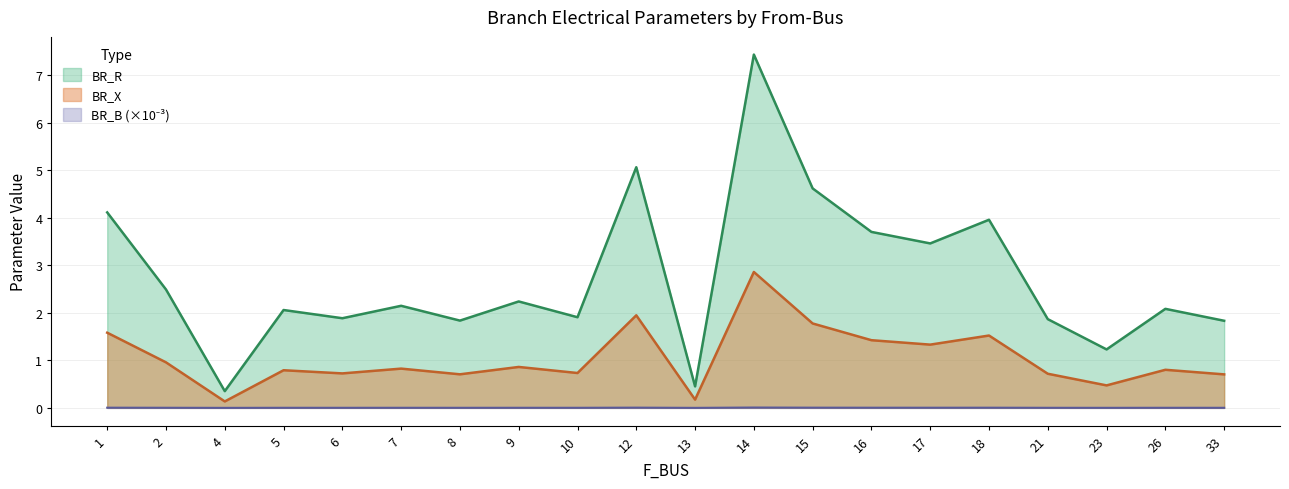

Which has a higher value, 12 or 14?

14